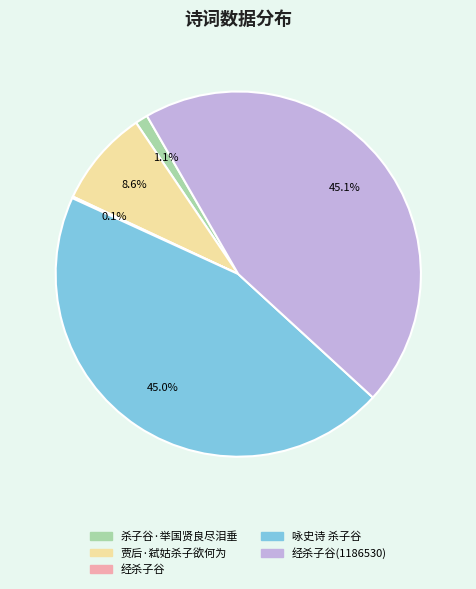

Which has a higher value, 杀子谷·举国贤良尽泪垂 or 咏史诗 杀子谷?

咏史诗 杀子谷